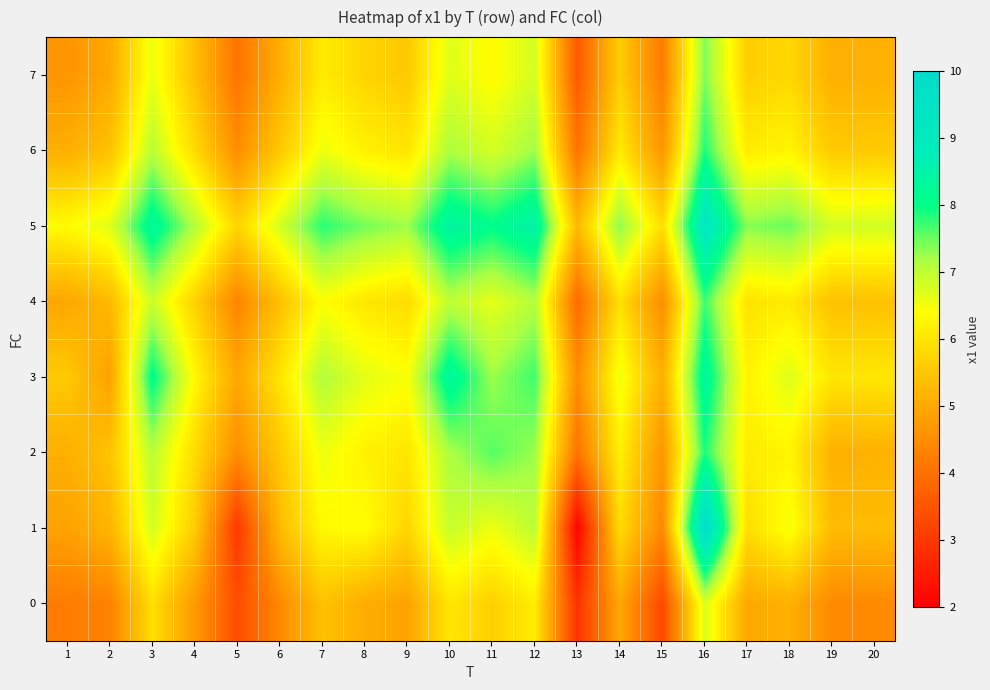

Which label corresponds to the largest value in the chart?

16